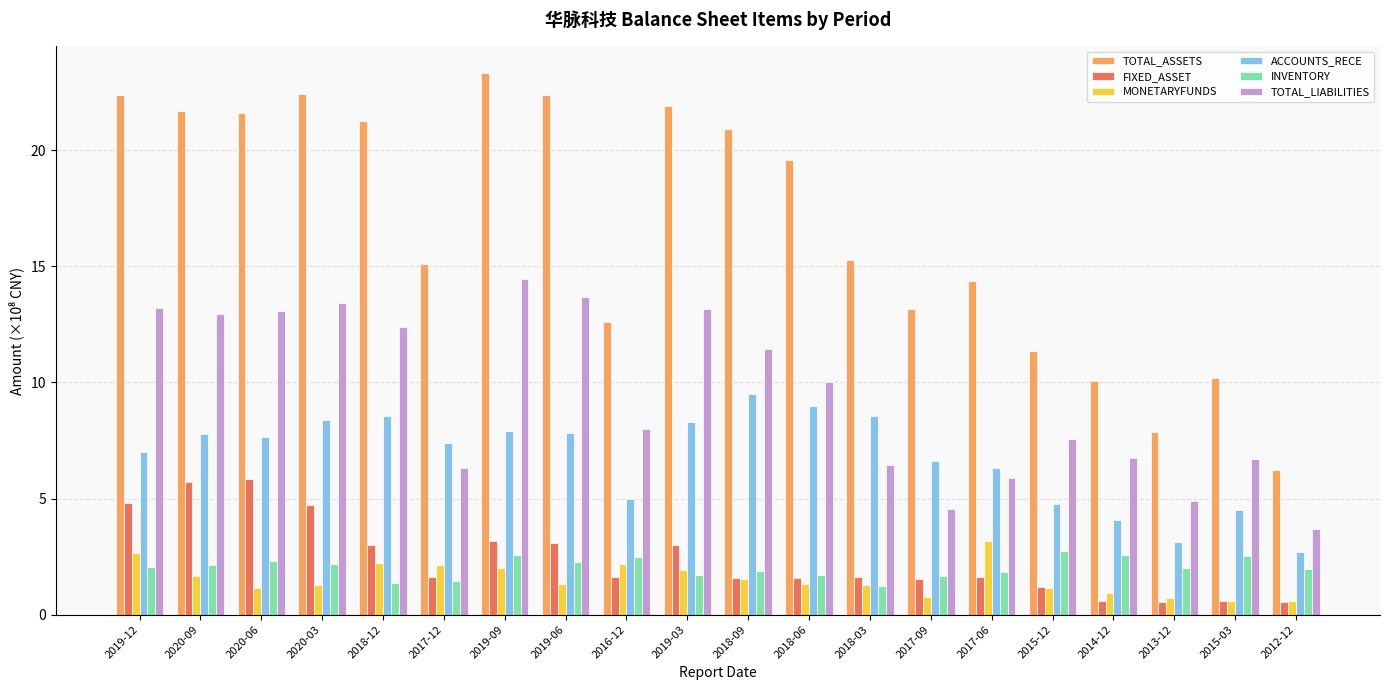

How many series are shown in this chart?

6